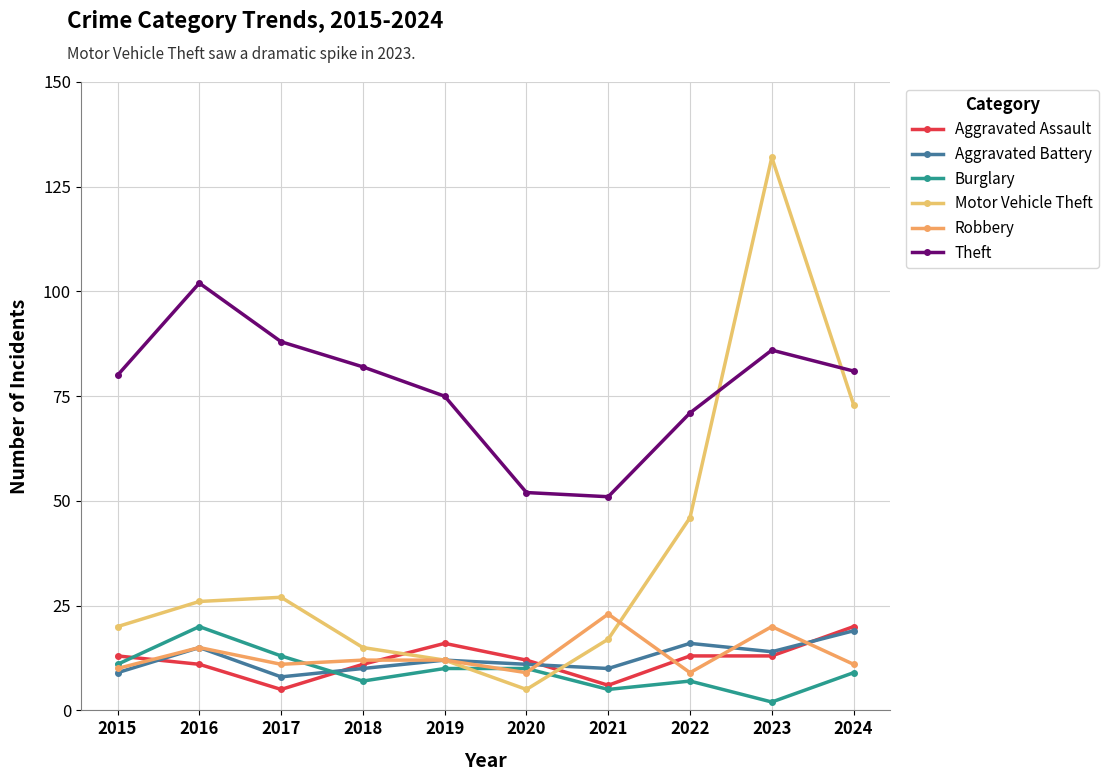

What is the highest value of the Aggravated Assault series?

20